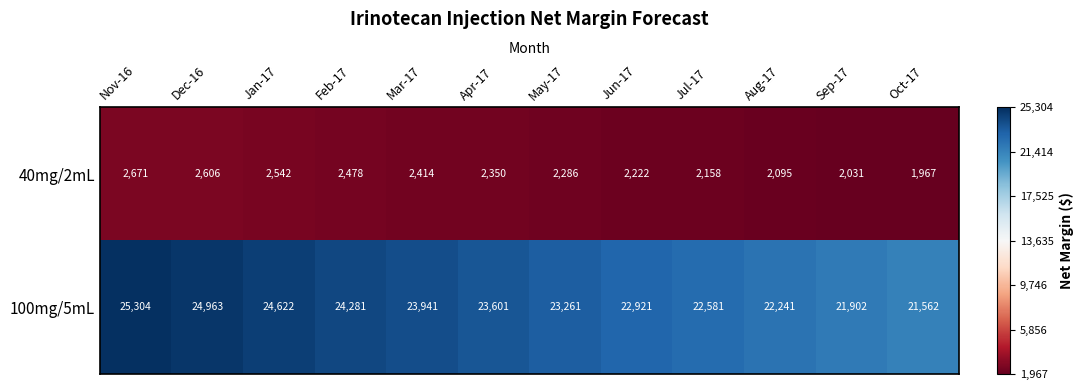

How many distinct data groups are displayed?

2